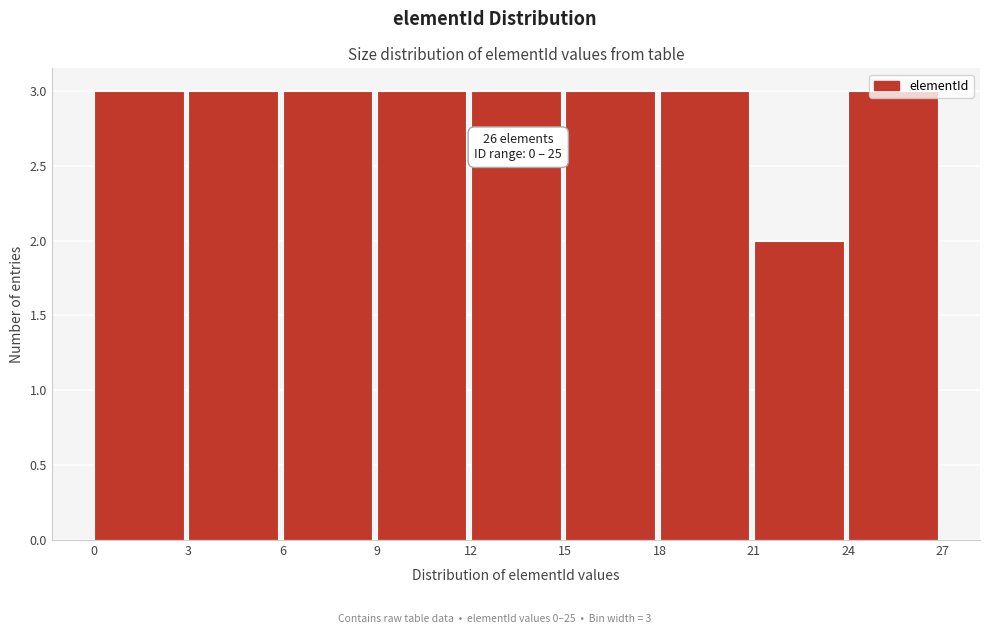

What is the sum of the values at 6 and 15?

6